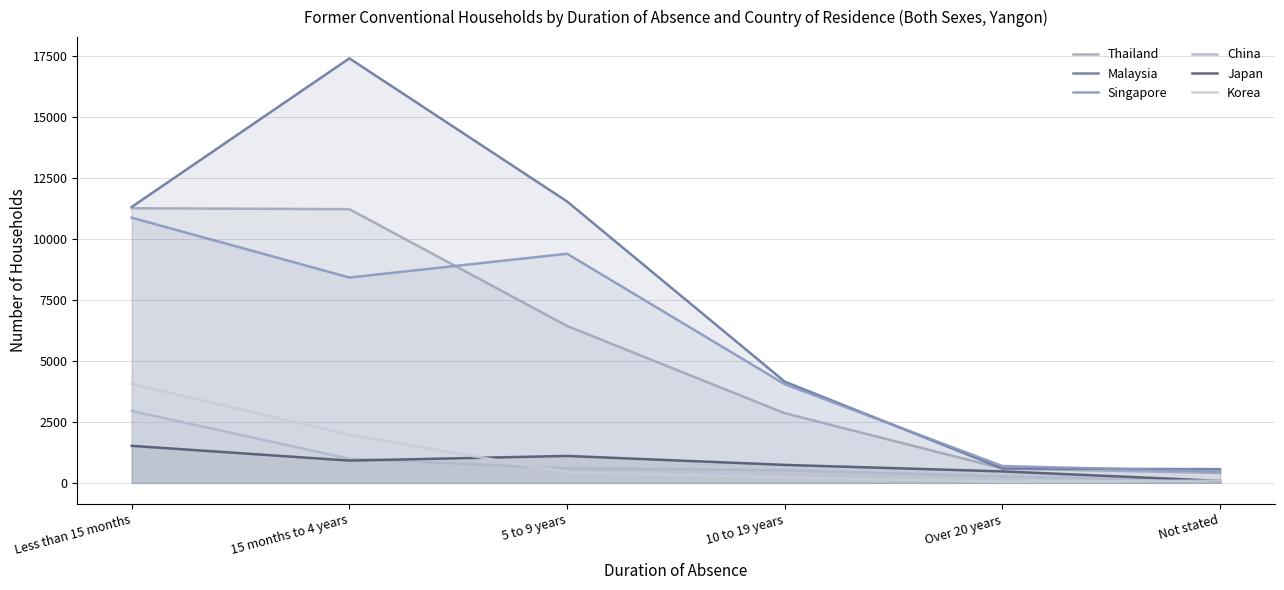

Which has a higher value, Not stated or Less than 15 months?

Less than 15 months